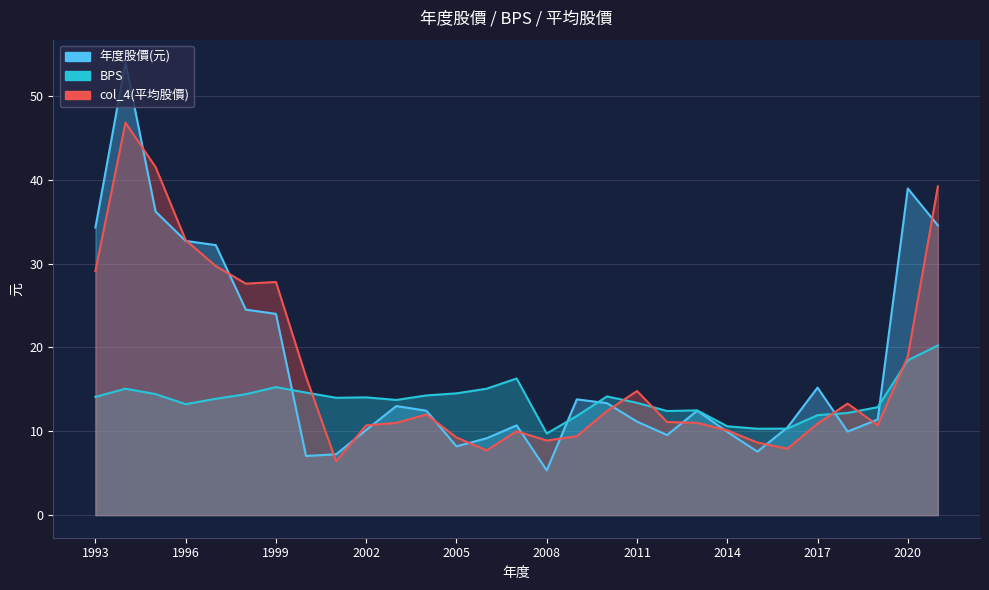

What is the maximum value for col_4(平均股價)?

46.8